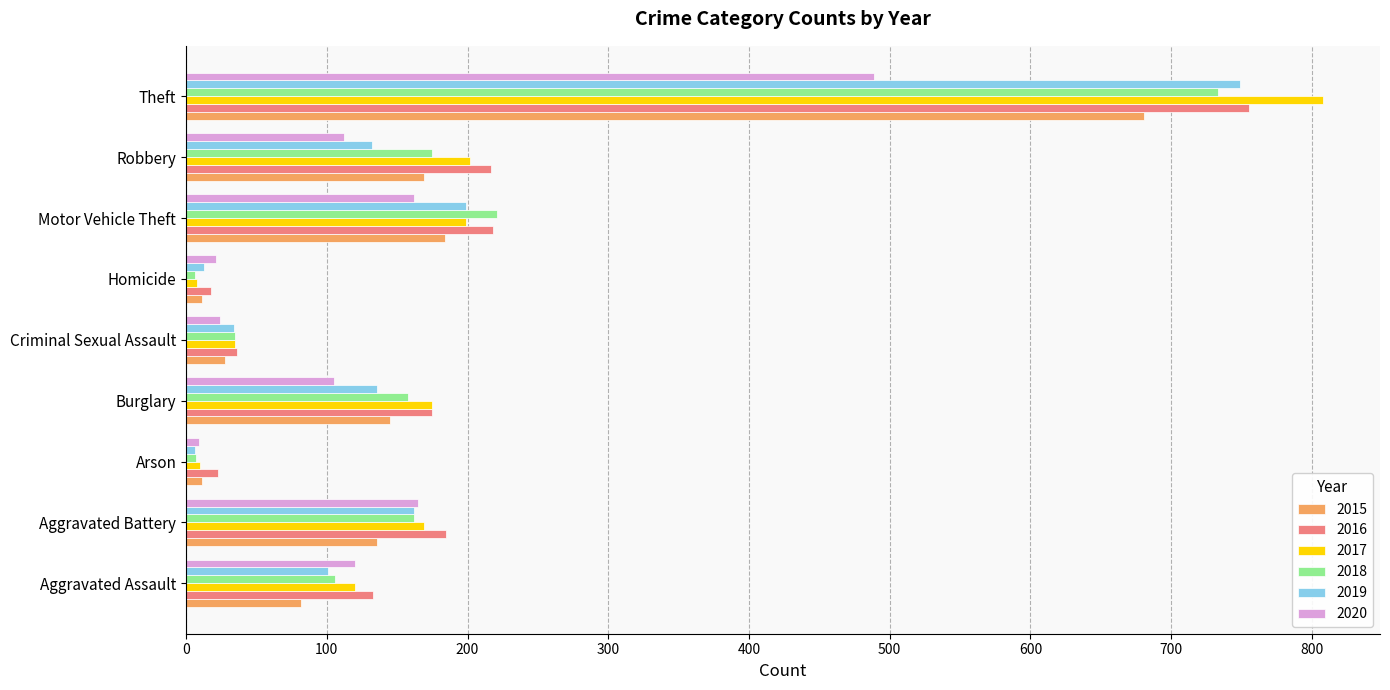

What is the minimum value shown in the chart?

6